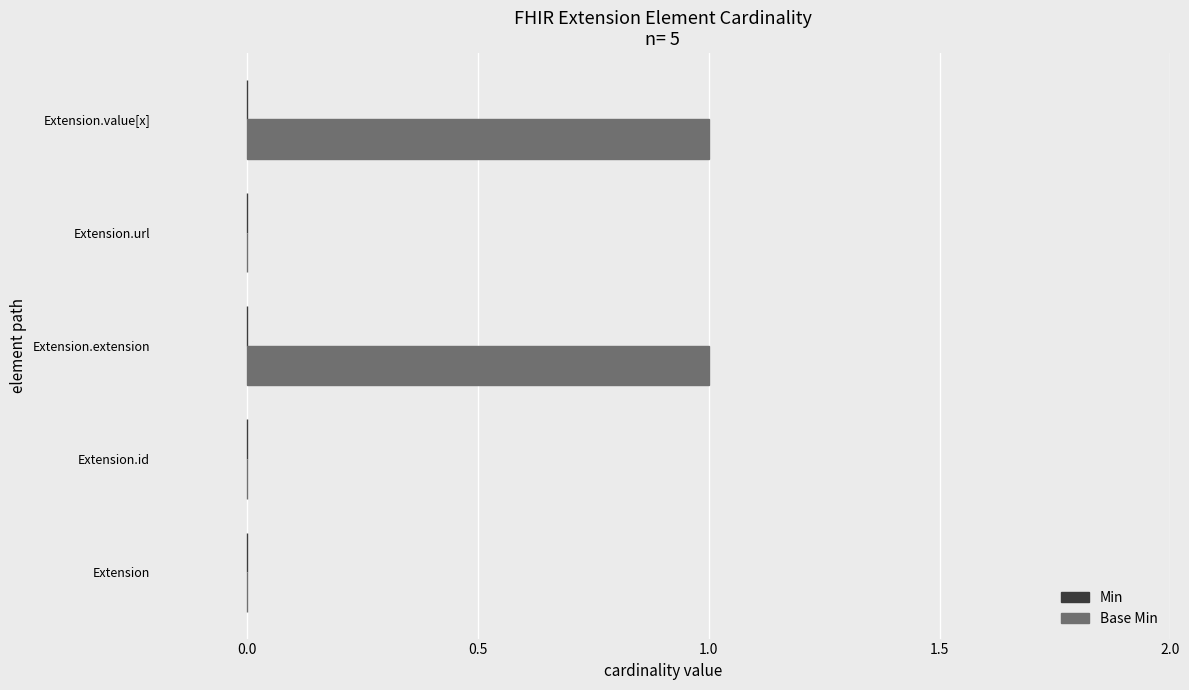

The chart shows a value of 1 at Extension.extension. True or false?

True